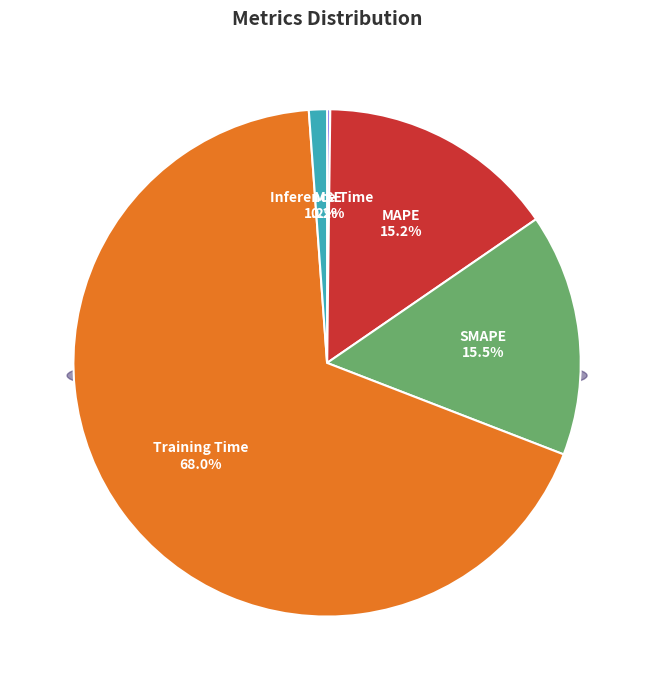

To the nearest percent, what is the difference between the Training Time and SMAPE slice percentages?

53%